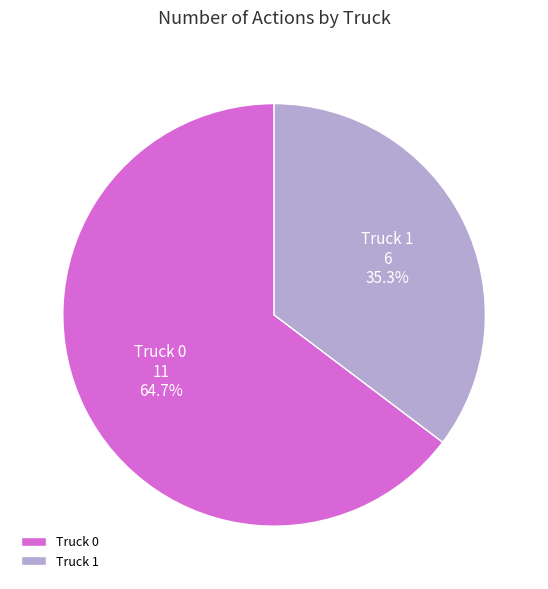

What is the ratio of the value at Truck 1 to the value at Truck 0?

0.5